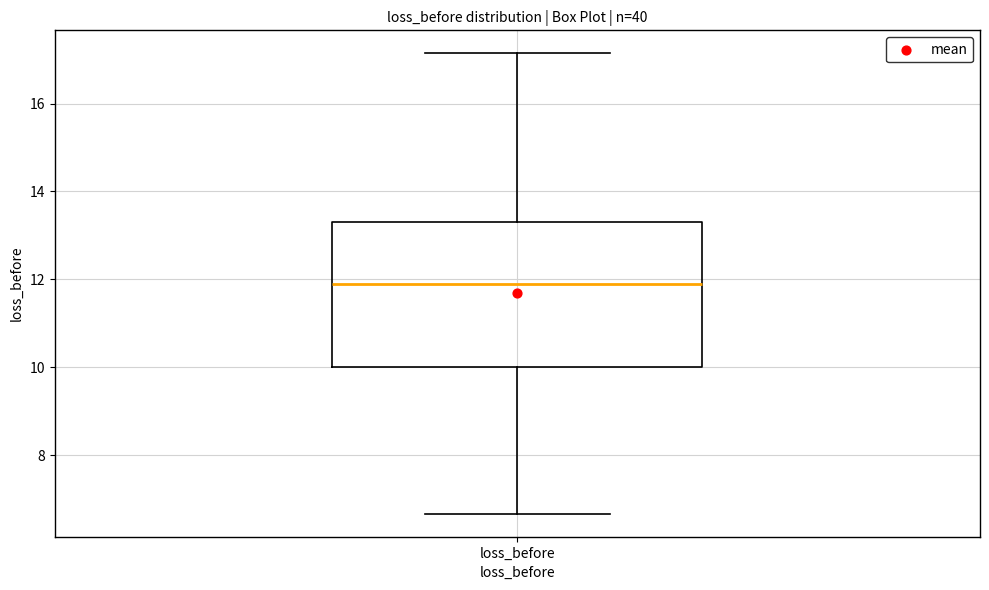

Read this box plot against the y-axis: the position of the median line, the range covered by the box, and the ends of both whiskers. The values are not printed on the chart, so give them approximately, as read against the axis.

median 11.8, box 10.0 to 13.4, whiskers 6.6 to 17.2